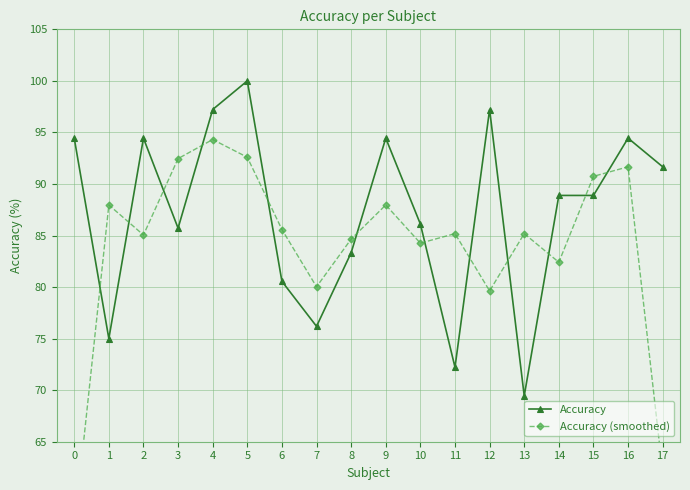

What is the spread (max minus min) of values at 14?

6.5